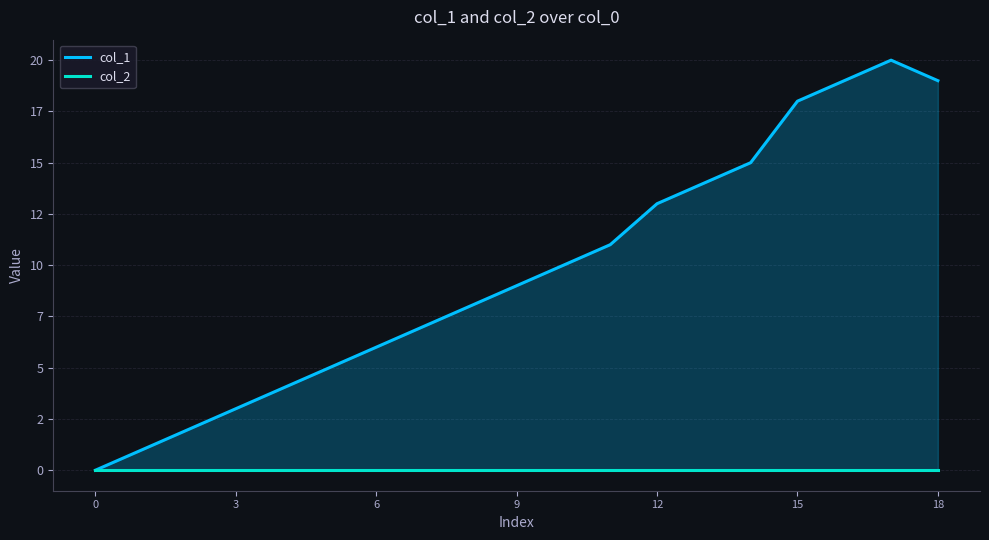

Between 3 and 12, which series saw the biggest shift?

col_1